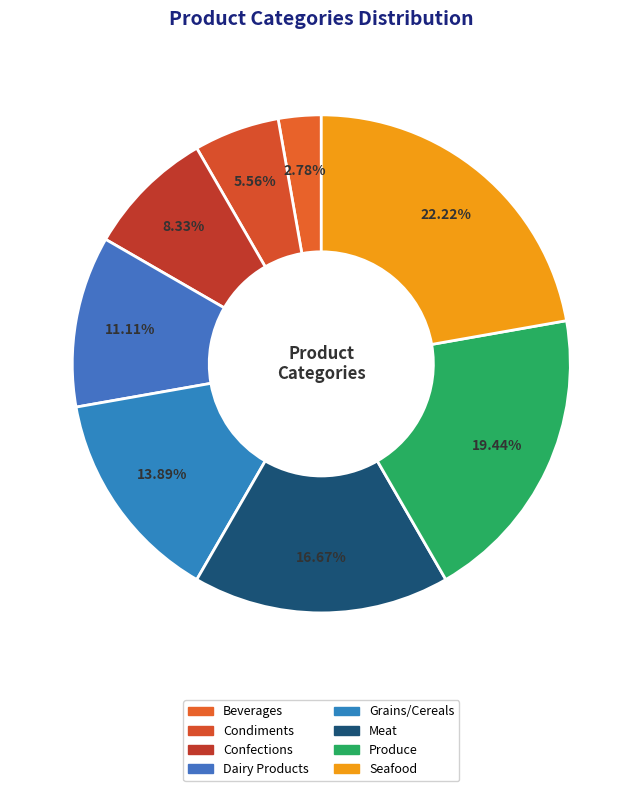

Is the sum of Grains/Cereals and Confections greater than half?

No